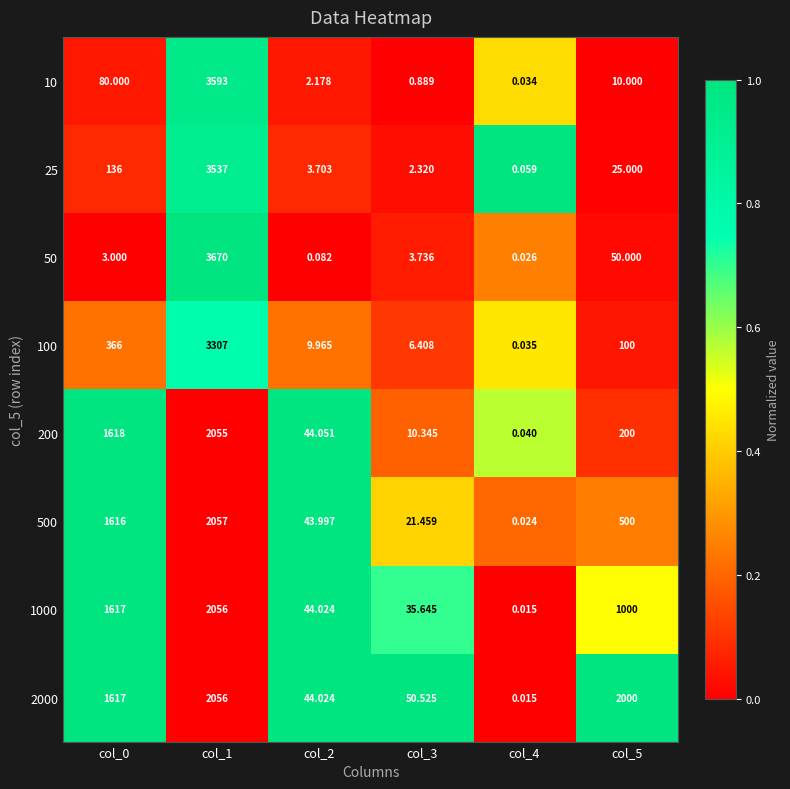

Is the value of 10 at col_1 greater than the value of 25 at col_0?

Yes